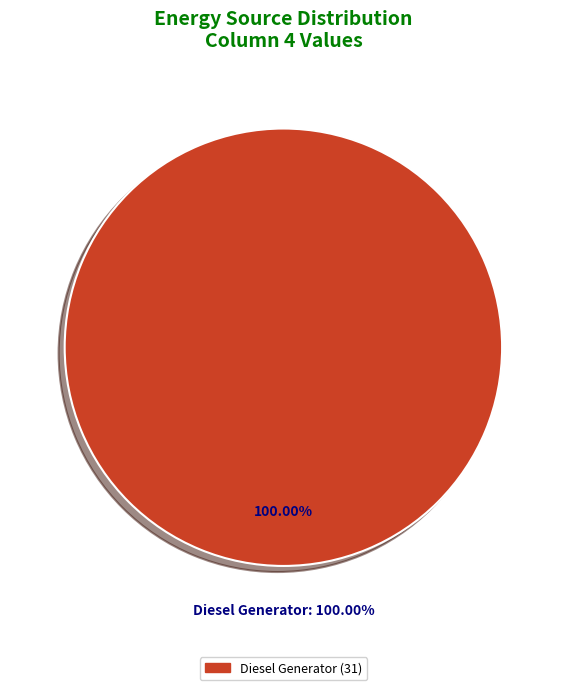

Is it true that Owned PV is 14% of the pie?

False